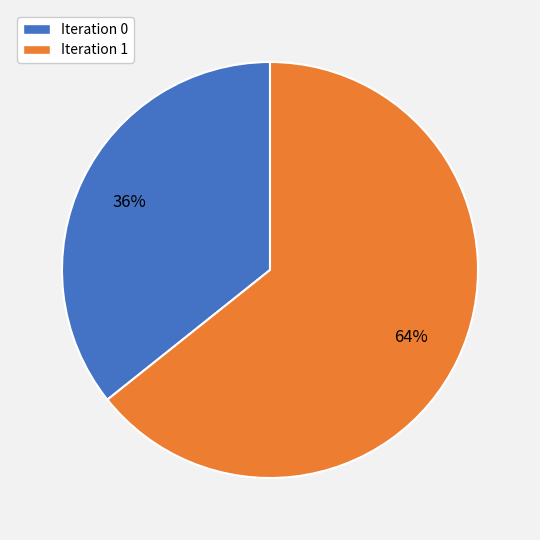

Is Iteration 0 the majority of the pie?

No